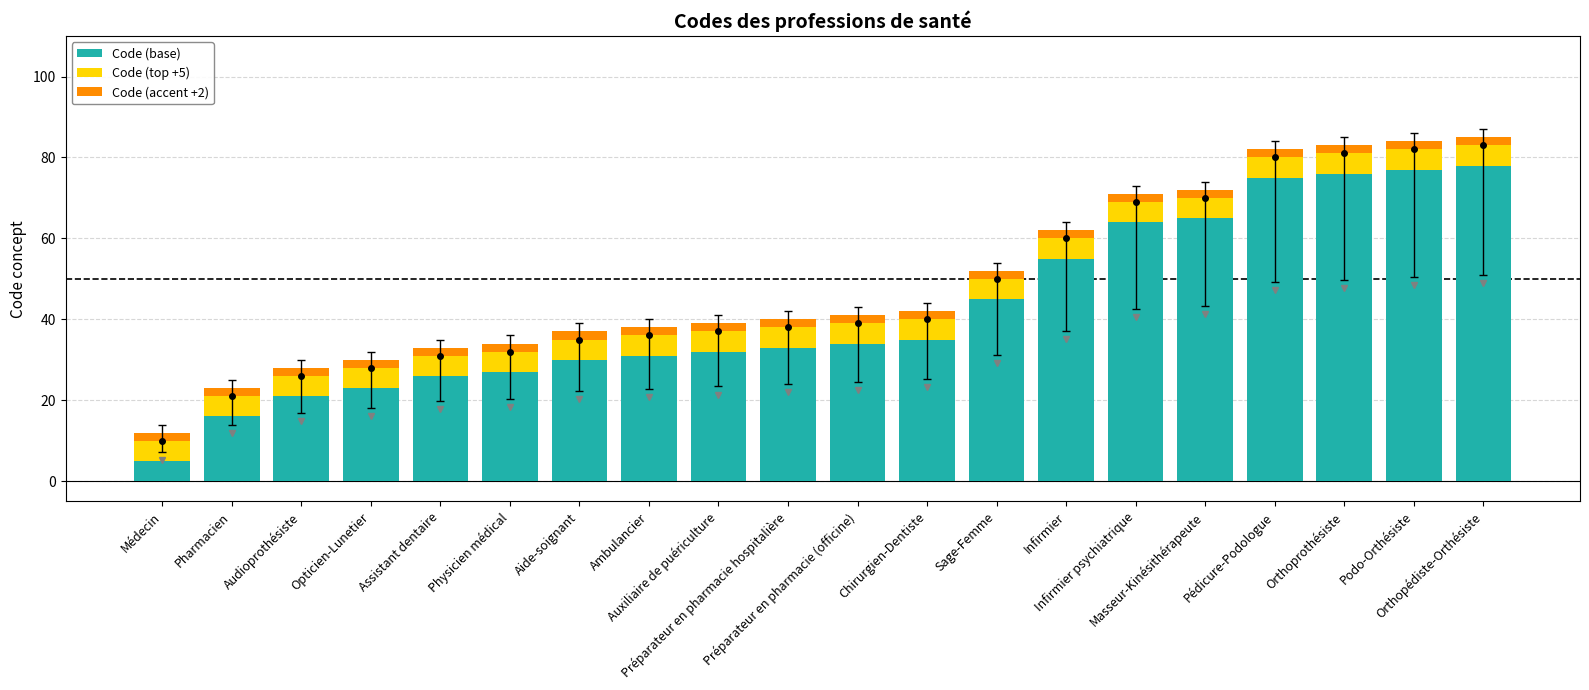

What is the difference between the second highest and minimum values in the Code (base) series?

72